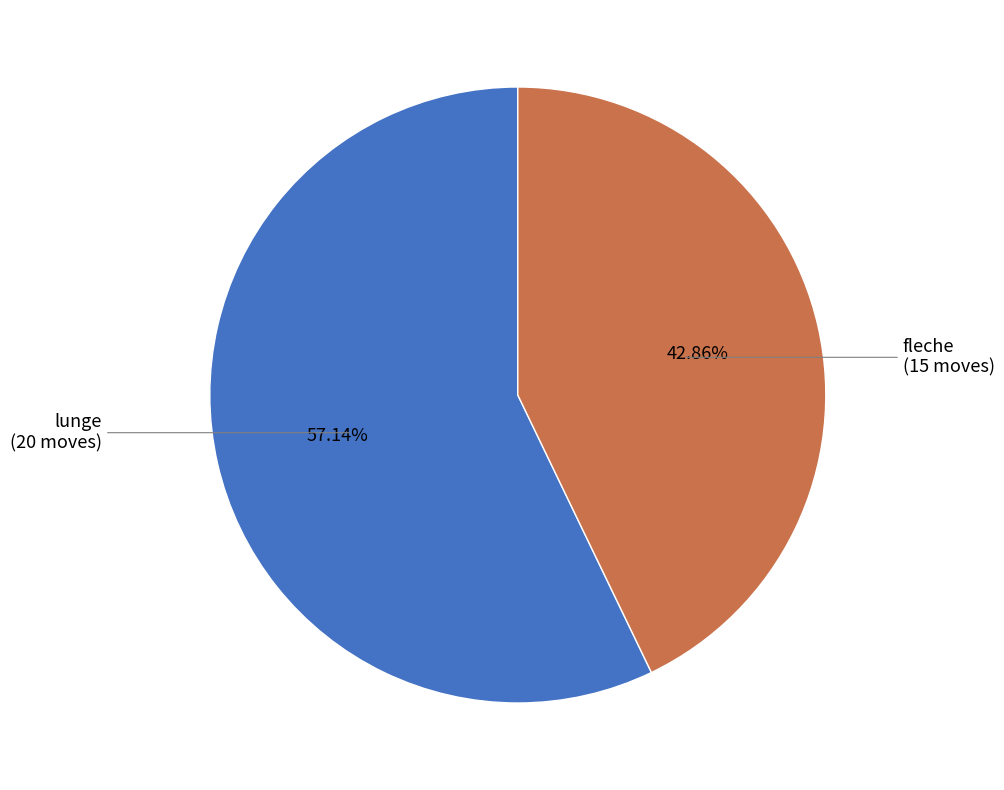

Which category has the biggest portion of the pie?

lunge